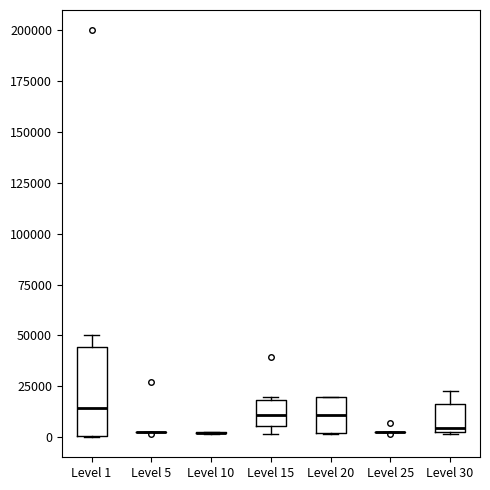

Reading left to right, read every box against the y-axis: the position of its median line, the range the box covers, and the ends of its whiskers. The values are not printed on the chart, so give them approximately, as read against the axis.

Level 1: median 15000, box 0 to 45000, whiskers 0 to 50000
Level 5: box collapsed to a line at 0, whiskers 0 to 5000
Level 10: box collapsed to a line at 0, whiskers 0 to 0
Level 15: median 10000, box 5000 to 20000, whiskers 0 to 20000
Level 20: median 10000, box 0 to 20000, whiskers 0 to 20000
Level 25: box collapsed to a line at 0, whiskers 0 to 0
Level 30: median 5000, box 0 to 15000, whiskers 0 to 25000